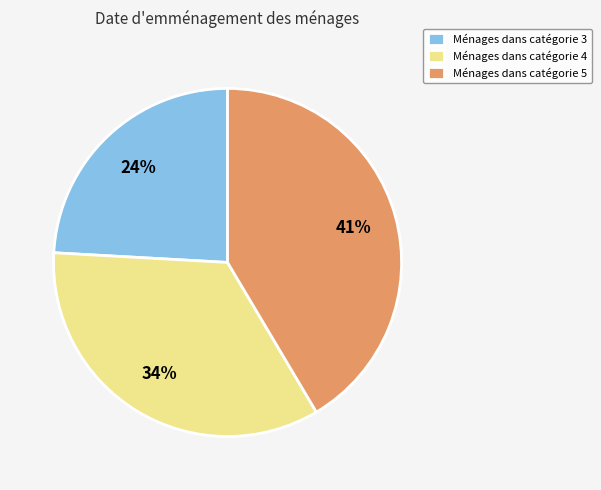

What is the smallest slice in the pie chart?

Ménages dans catégorie 3